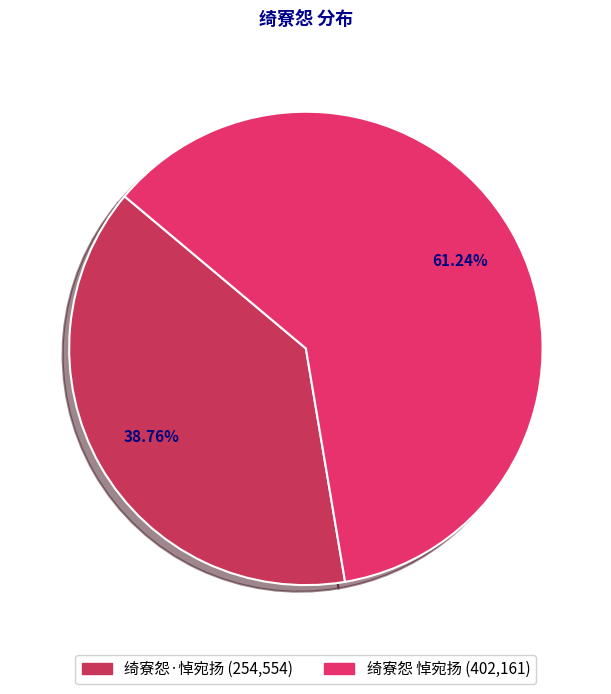

Count the number of slices in the pie.

2